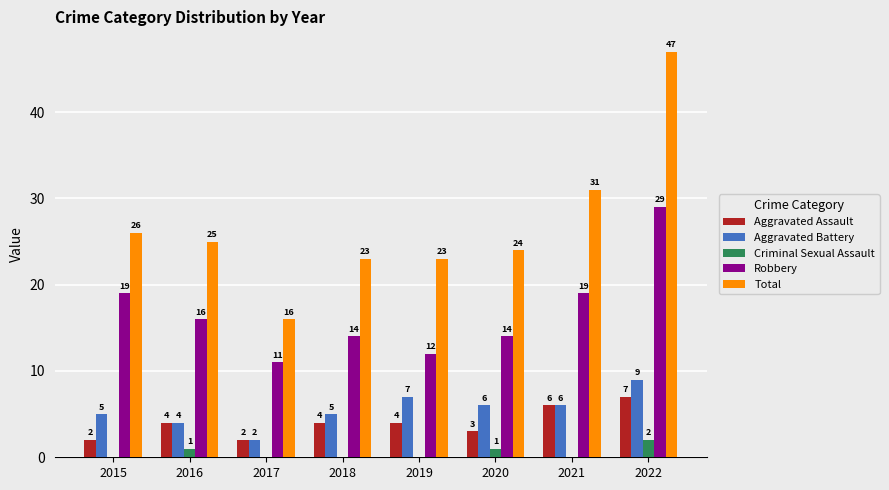

Which series has the largest total across all categories?

Total